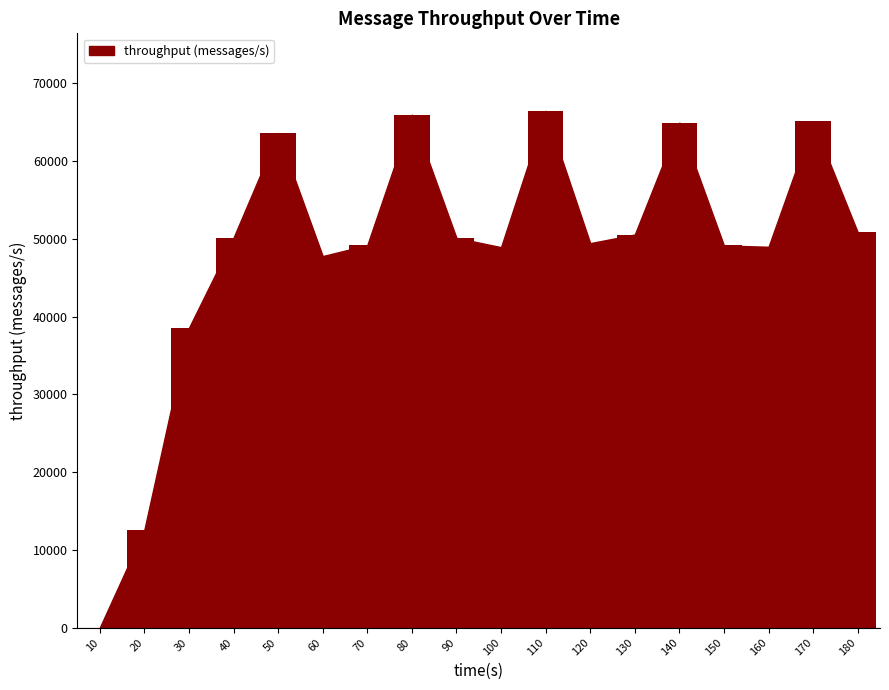

Are the bars grouped side by side (vs. stacked)?

No